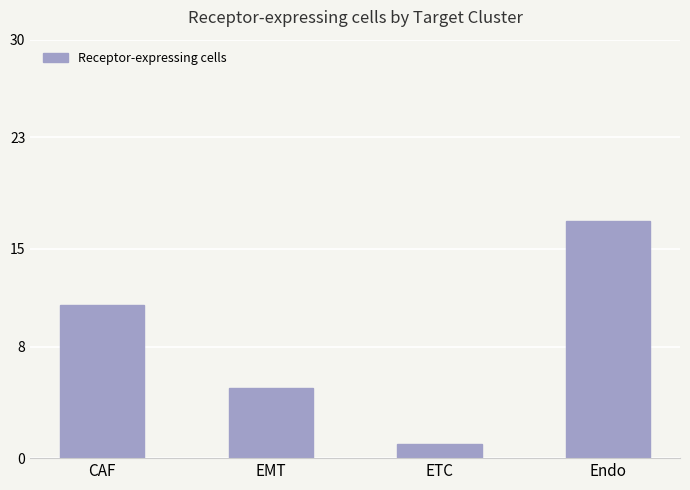

Reading left to right, list all the values displayed in this chart.

11	5	1	17